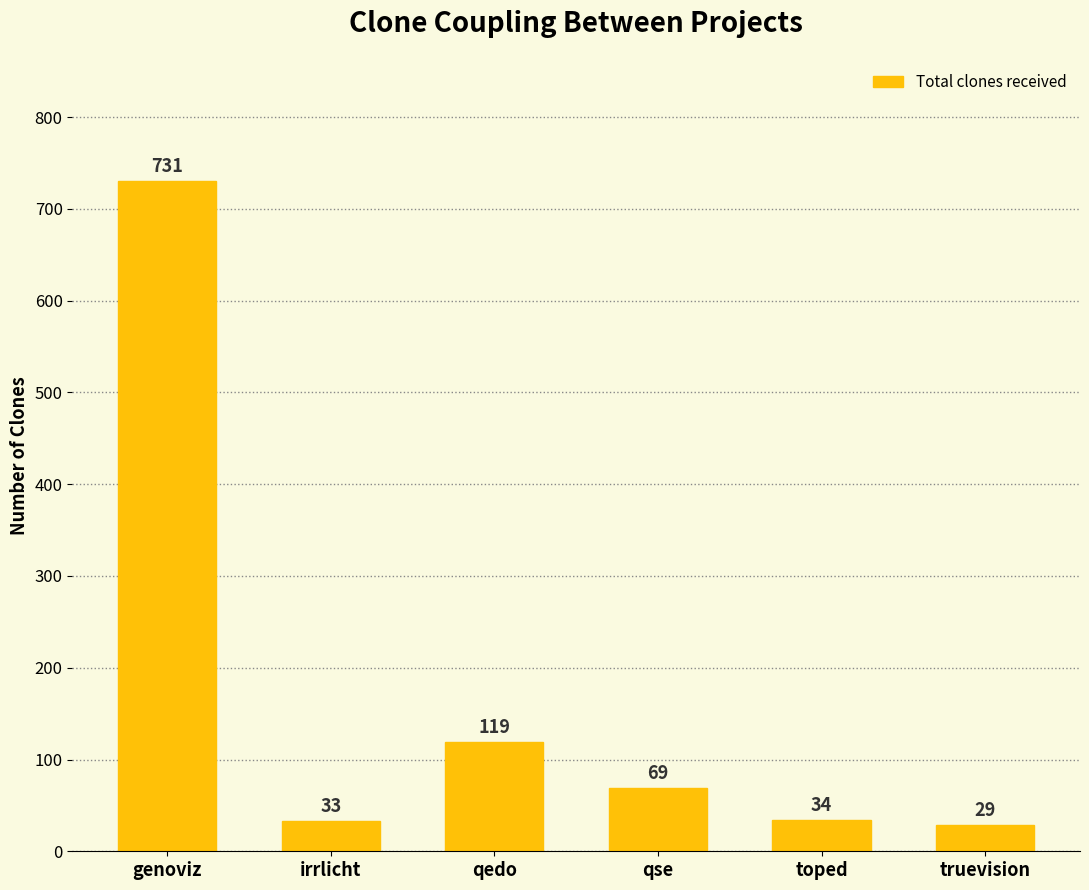

Reading right to left, extract all data points from this chart.

truevision=29	toped=34	qse=69	qedo=119	irrlicht=33	genoviz=731